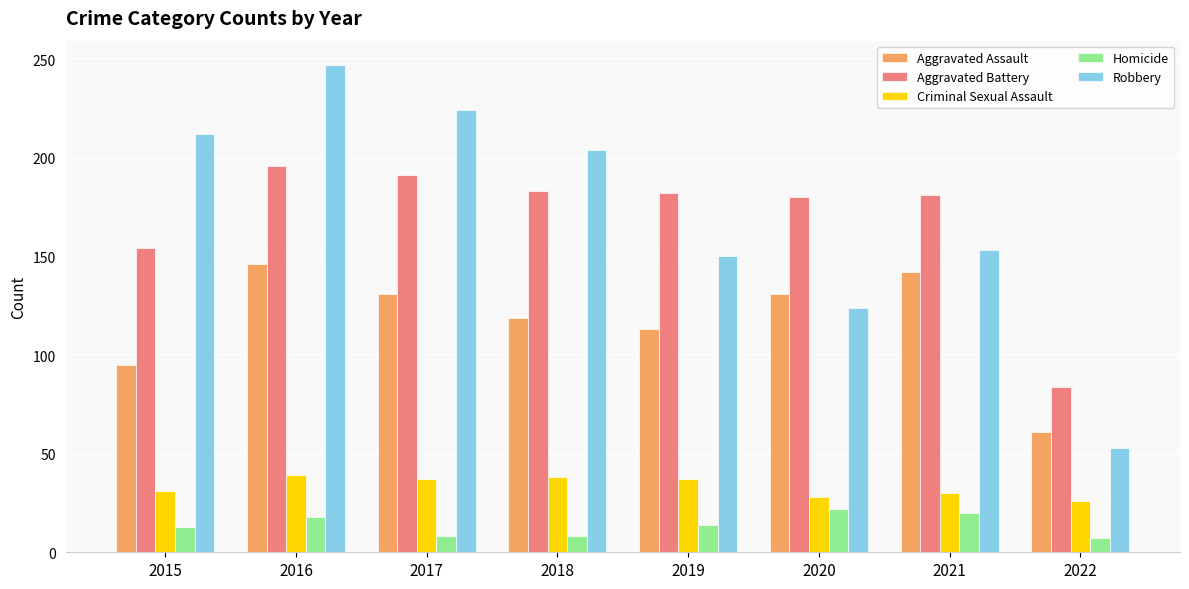

How many data points in Aggravated Battery are less than 182?

4